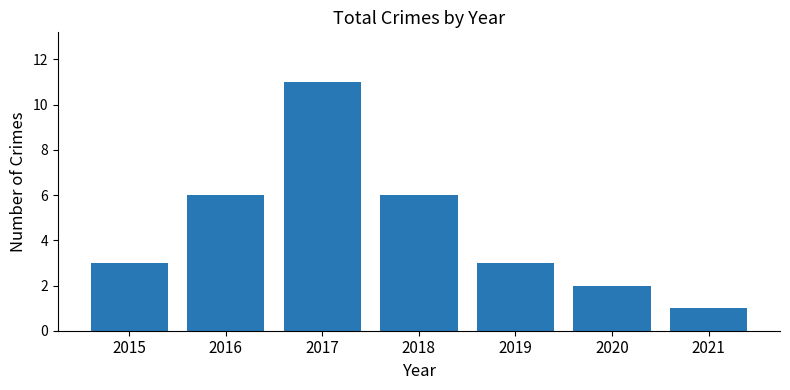

Reading left to right, list all the values displayed in this chart.

2015=3	2016=6	2017=11	2018=6	2019=3	2020=2	2021=1